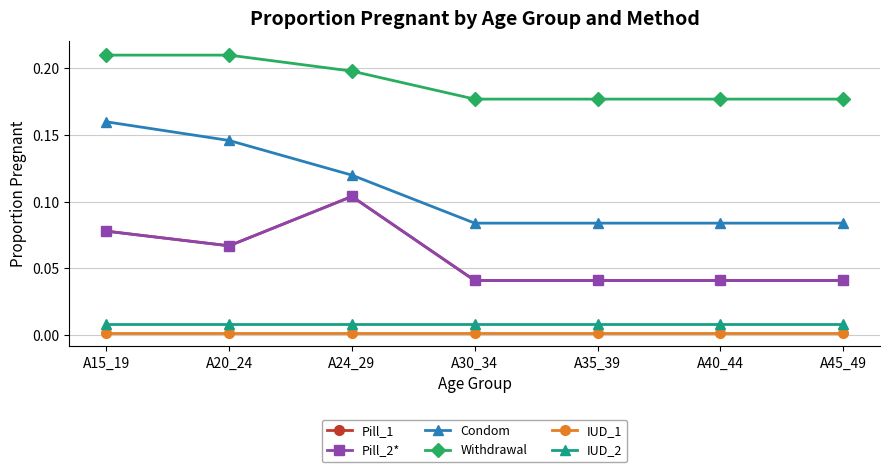

Is this an area chart (filled region under the line)?

No